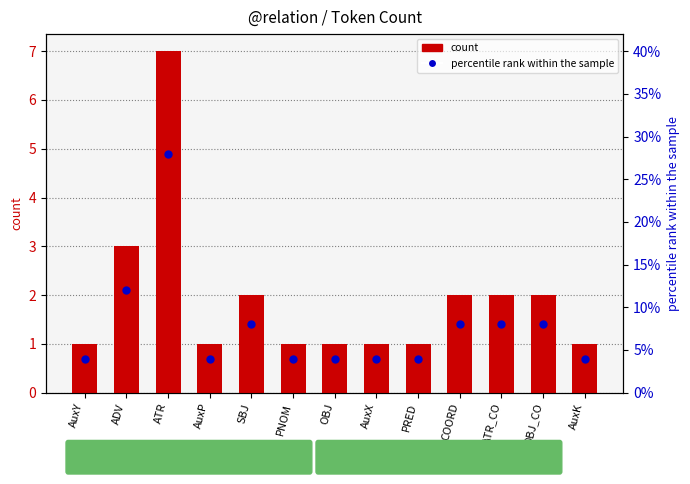

Which series has the widest spread of Y values?

count